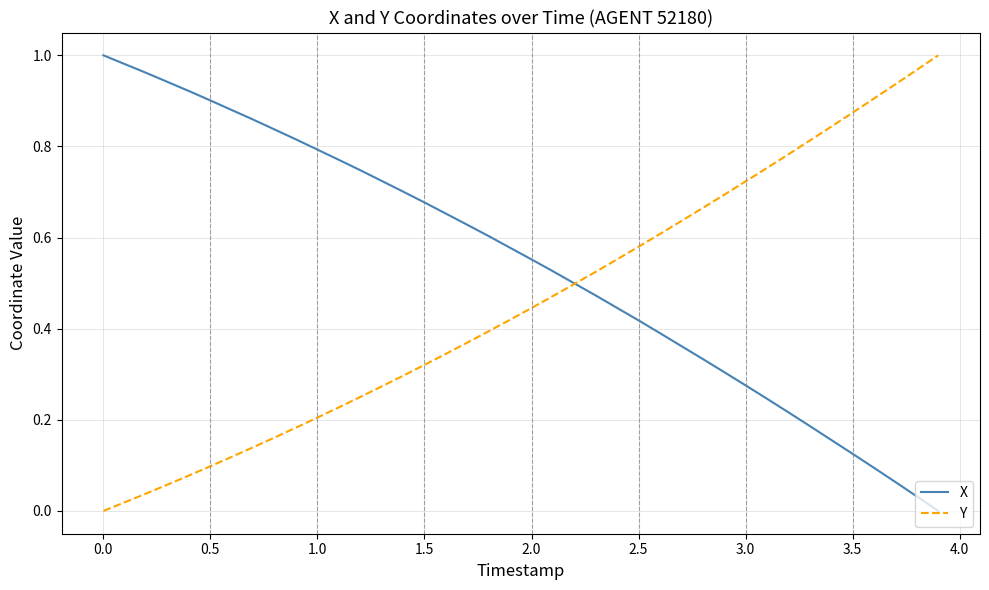

True or false: Y has more than 2 interior local peaks.

False